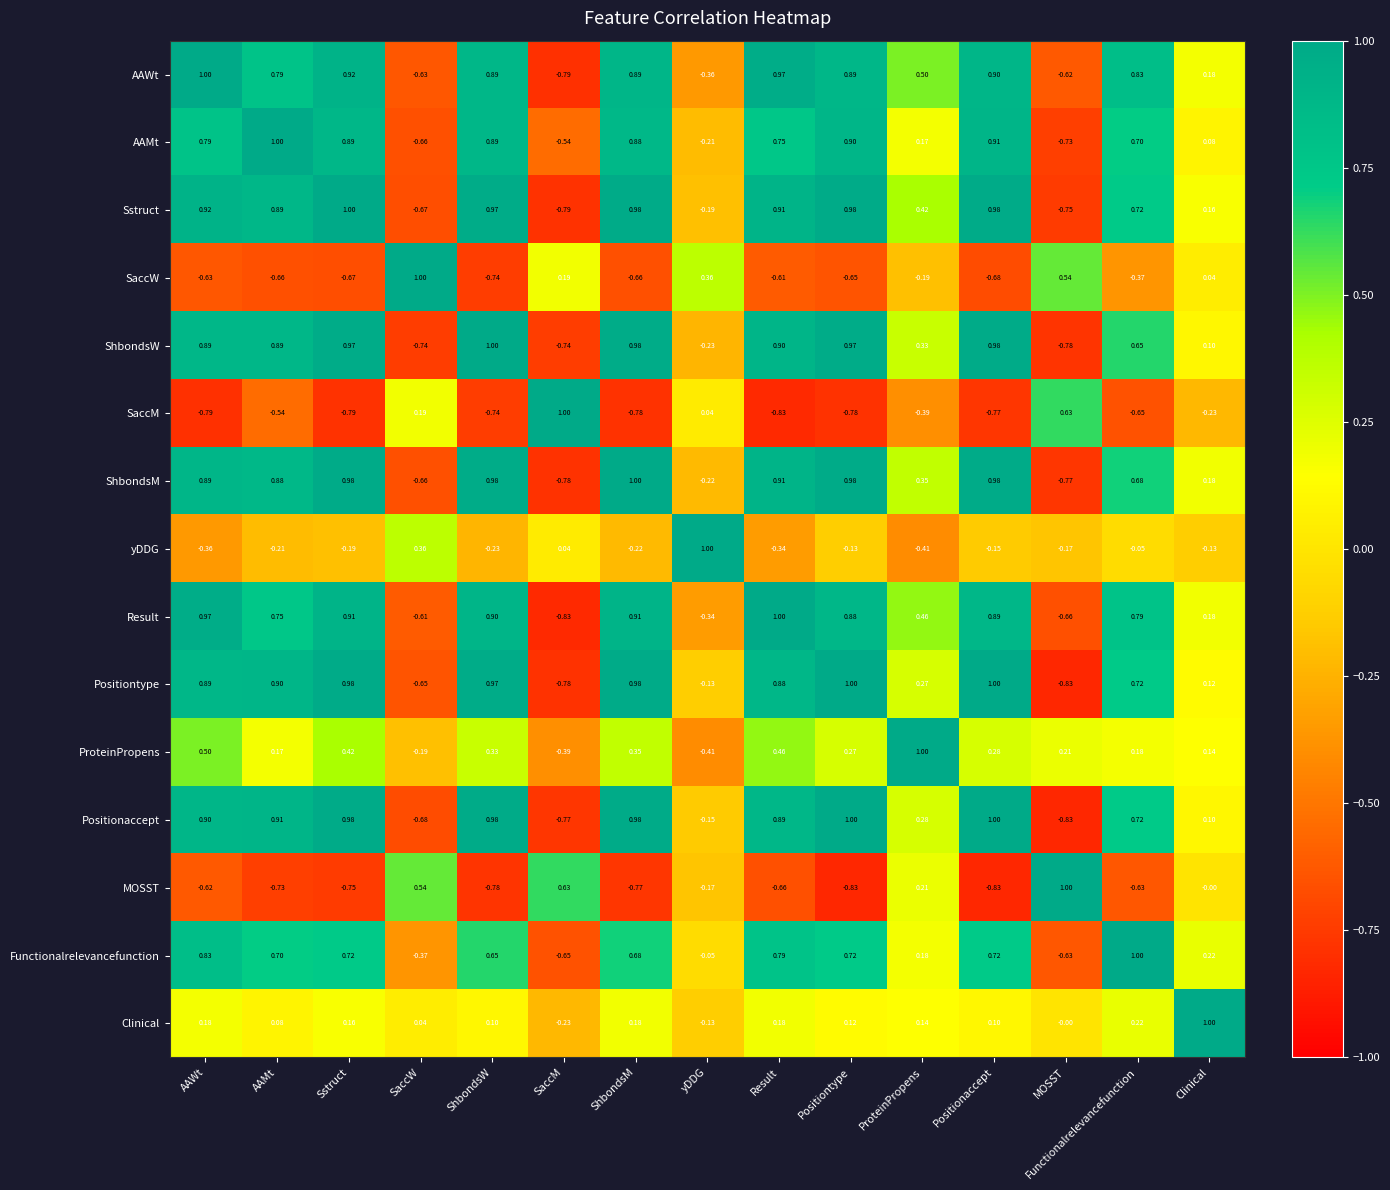

At which label is MOSST closest to 0?

Clinical